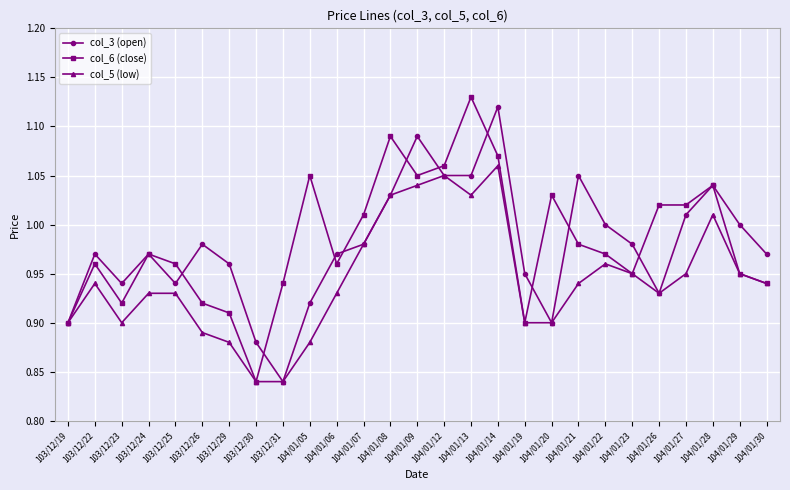

What is the difference between the maximum and minimum values in the col_5 (low) series?

0.2